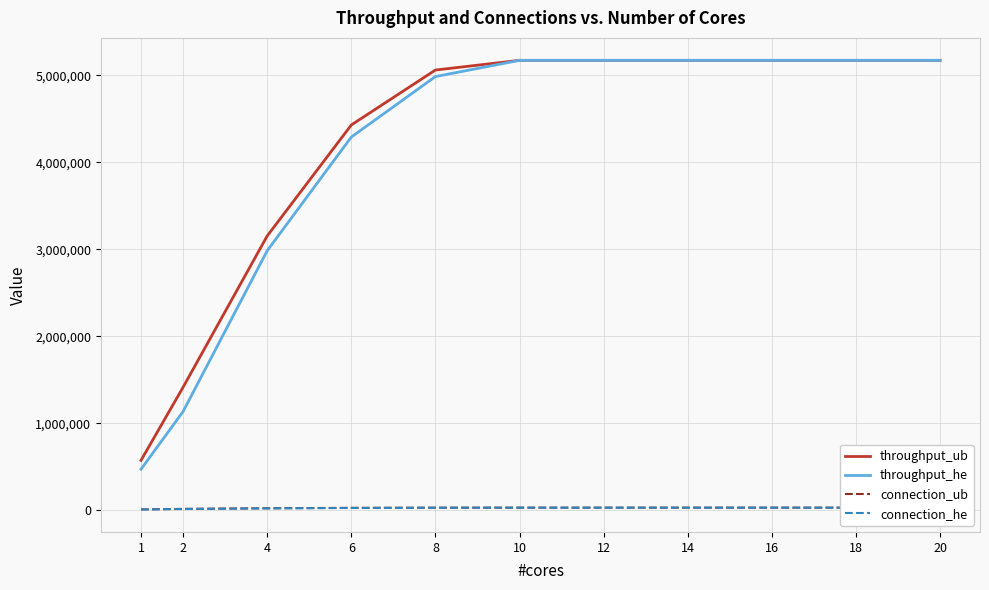

What is the sum of all throughput_ub values?

45656315